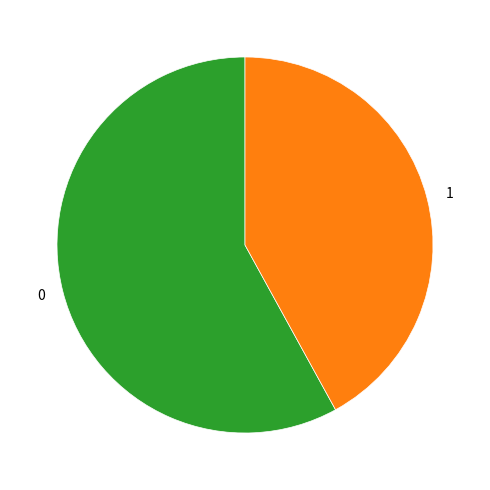

Count the number of slices in the pie.

2